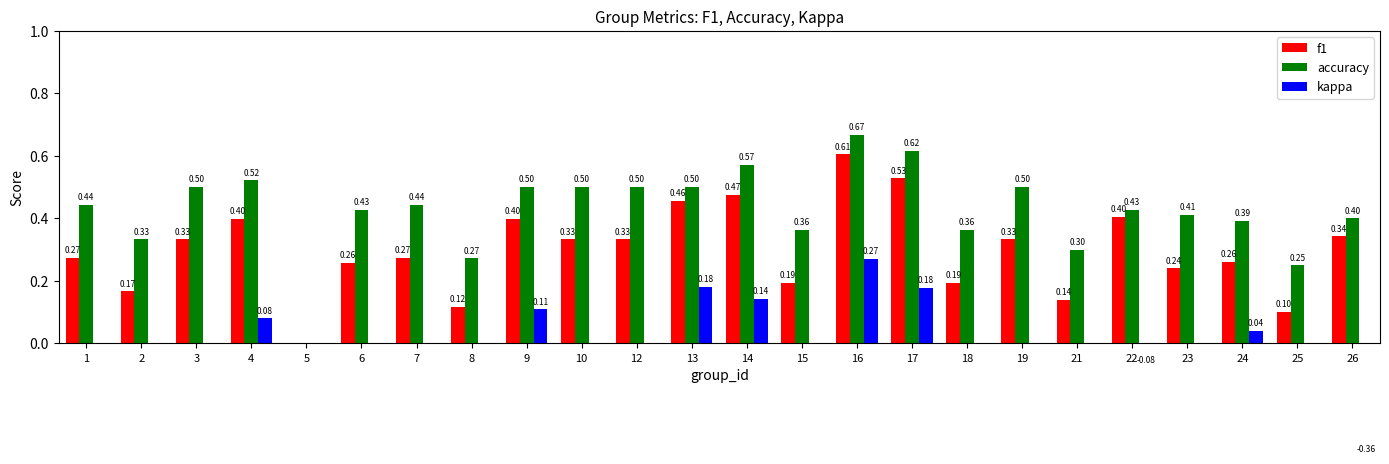

Reading left to right, what are all the values shown in this chart?

f1: 1=0.3	2=0.2	3=0.3	4=0.4	5=0.0	6=0.3	7=0.3	8=0.1	9=0.4	10=0.3	12=0.3	13=0.5	14=0.5	15=0.2	16=0.6	17=0.5	18=0.2	19=0.3	21=0.1	22=0.4	23=0.2	24=0.3	25=0.1	26=0.3
accuracy: 1=0.4	2=0.3	3=0.5	4=0.5	5=0.0	6=0.4	7=0.4	8=0.3	9=0.5	10=0.5	12=0.5	13=0.5	14=0.6	15=0.4	16=0.7	17=0.6	18=0.4	19=0.5	21=0.3	22=0.4	23=0.4	24=0.4	25=0.2	26=0.4
kappa: 1=0.0	2=0.0	3=0.0	4=0.1	5=0.0	6=0.0	7=0.0	8=0.0	9=0.1	10=0.0	12=0.0	13=0.2	14=0.1	15=0.0	16=0.3	17=0.2	18=0.0	19=0.0	21=0.0	22=-0.1	23=0.0	24=0.0	25=0.0	26=-0.4